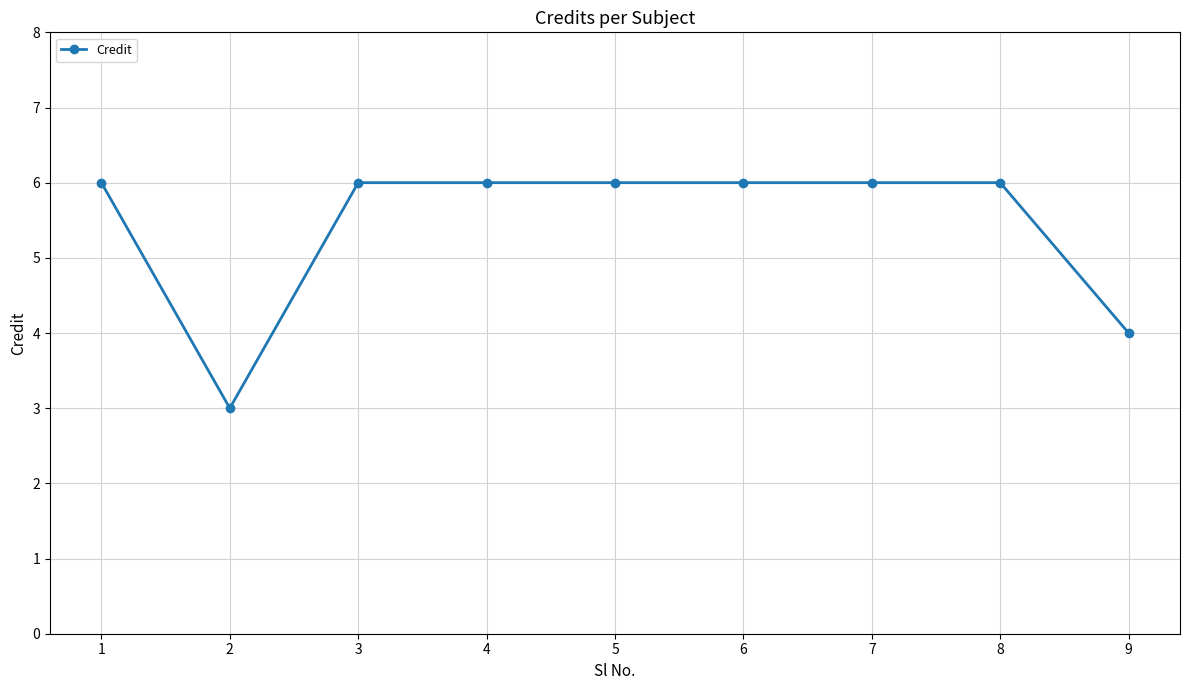

Count the values in the range 6 to 7.

7